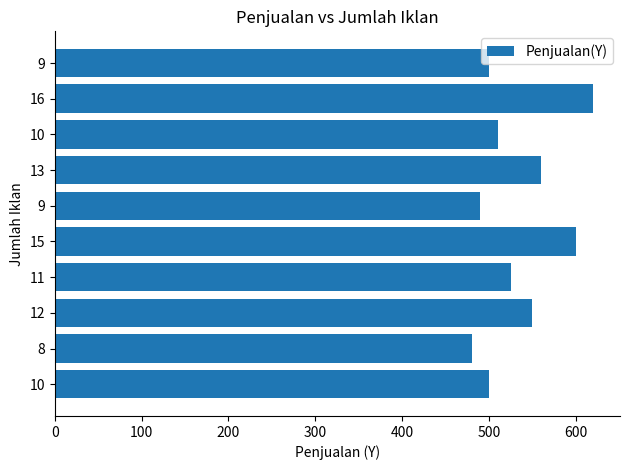

Is it true that the value at 9 is 500?

True